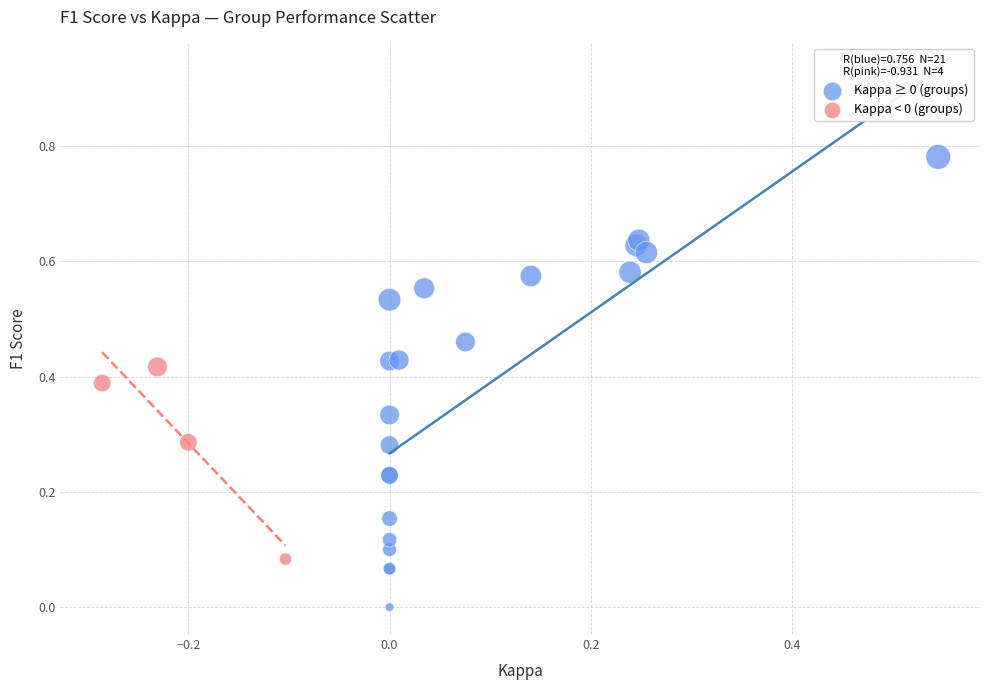

What are all the series names shown in the legend?

Kappa ≥ 0 (groups), Kappa < 0 (groups)